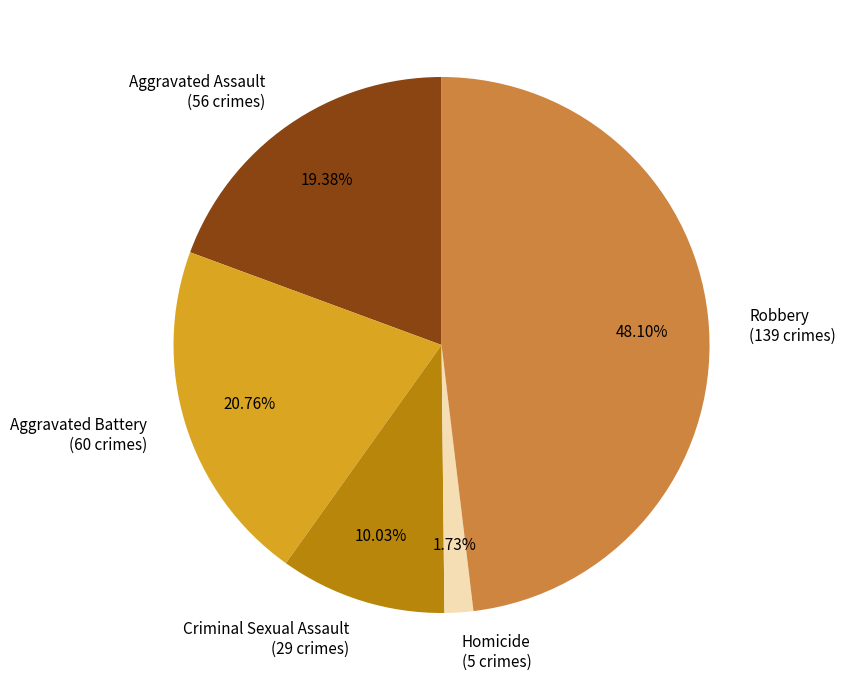

Count the number of slices in the pie.

5